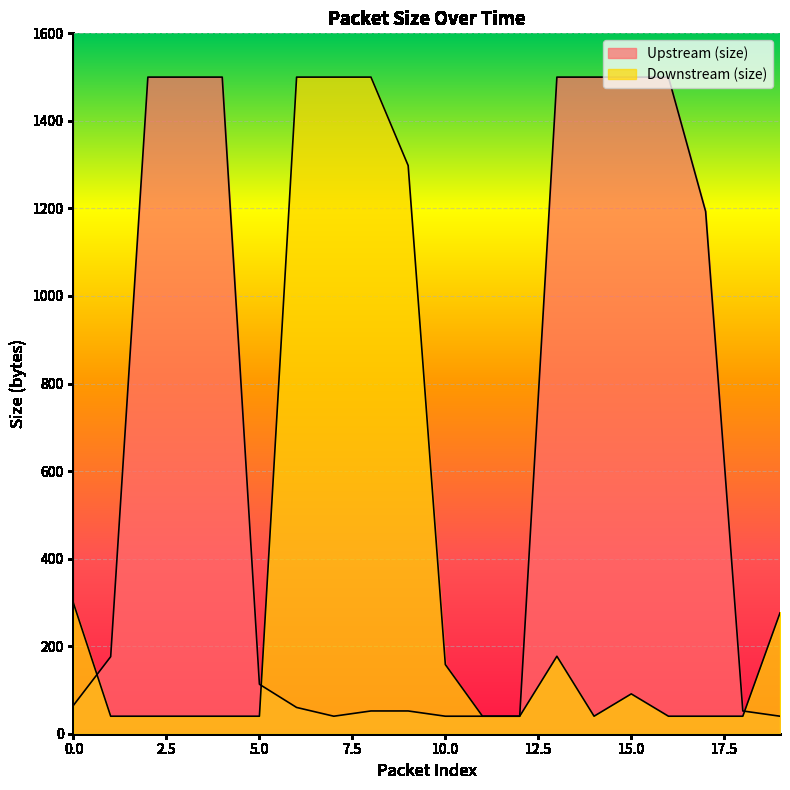

What is the smallest value displayed?

40